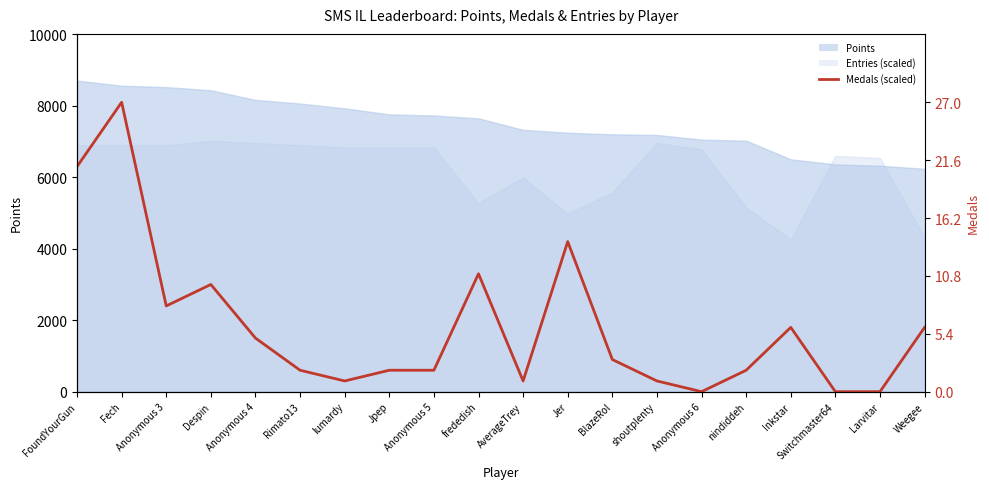

Between Inkstar and Larvitar, which is larger?

Inkstar